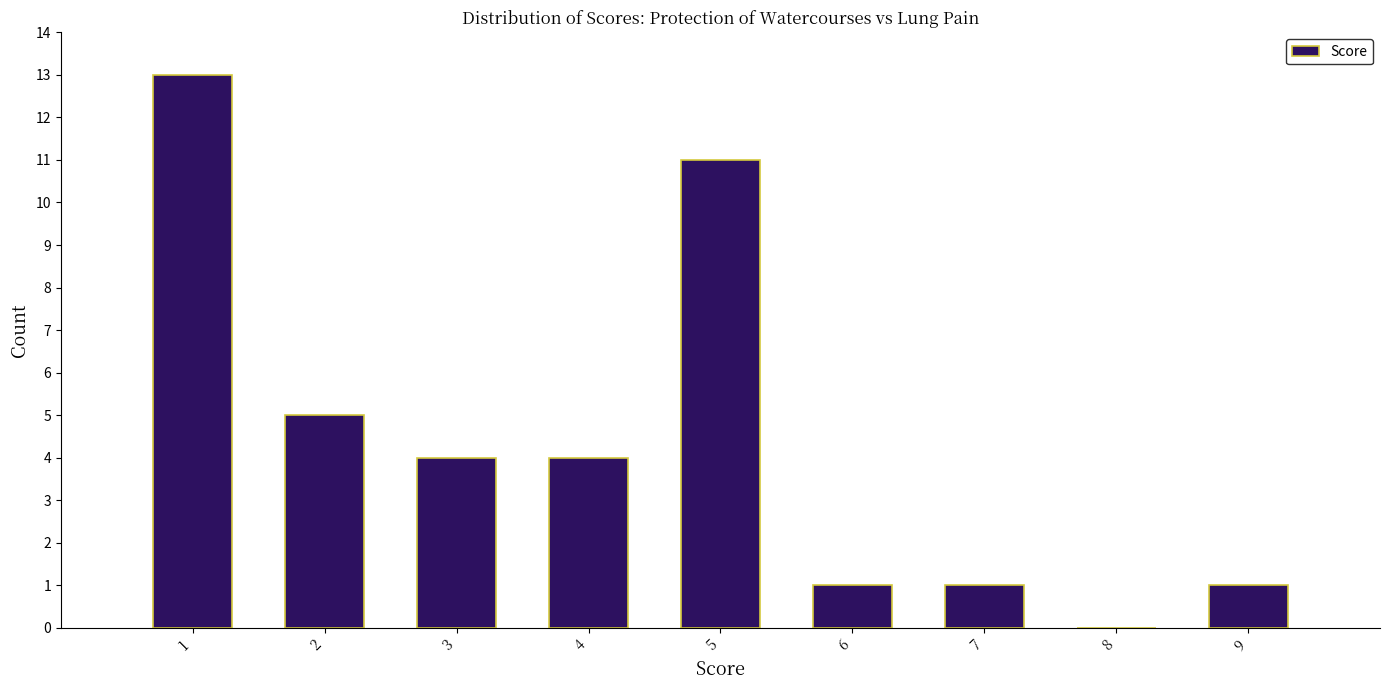

Reading left to right, list all the values displayed in this chart.

1=13	2=5	3=4	4=4	5=11	6=1	7=1	8=0	9=1